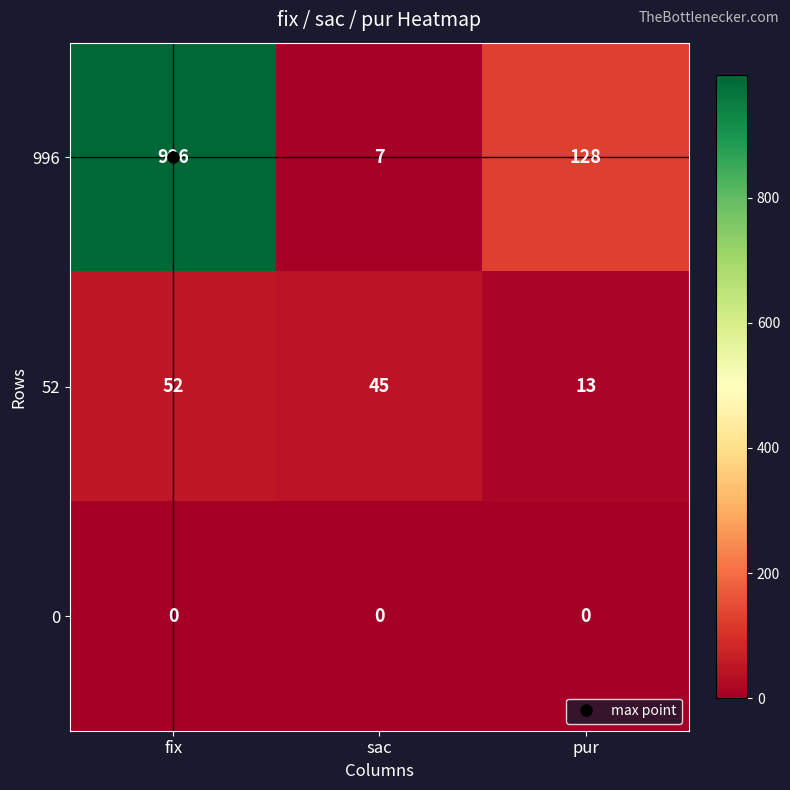

At fix, list the series in order from largest to smallest.

996, 52, 0